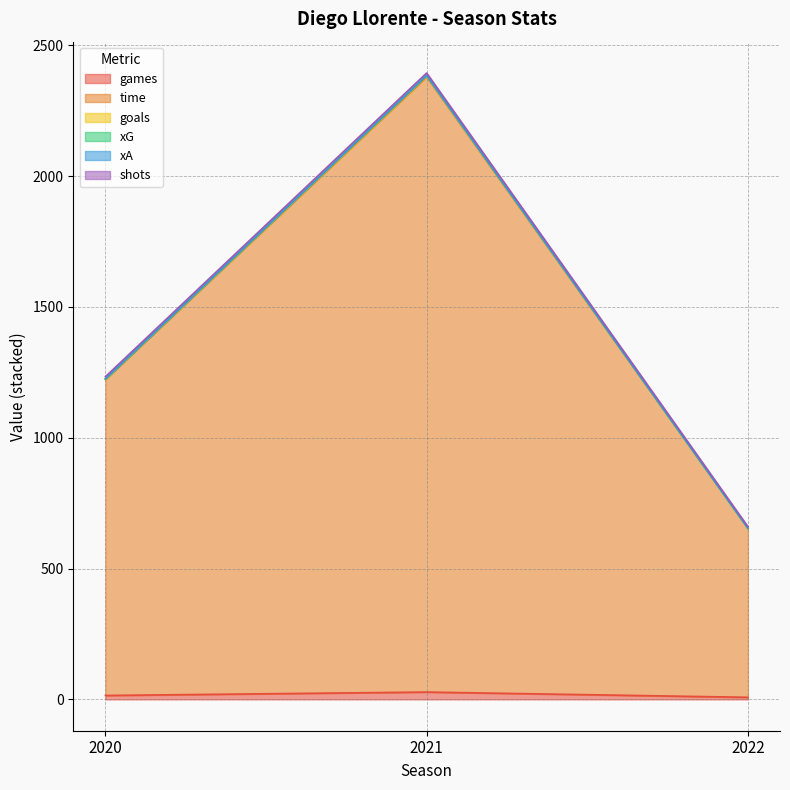

What is the difference between the maximum and minimum values in the time series?

1725.0